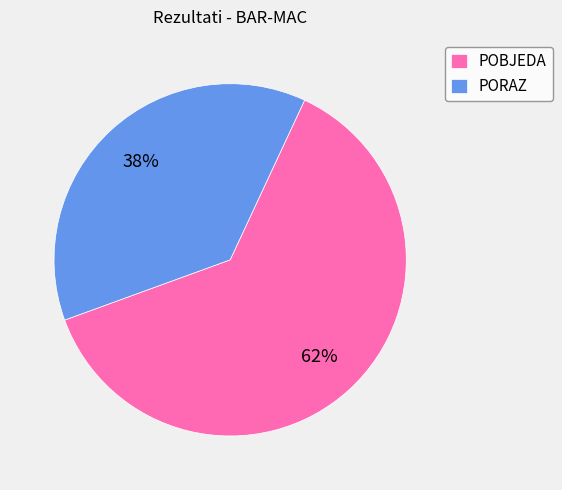

Approximately how many times larger is the value at PORAZ compared to POBJEDA?

0.6